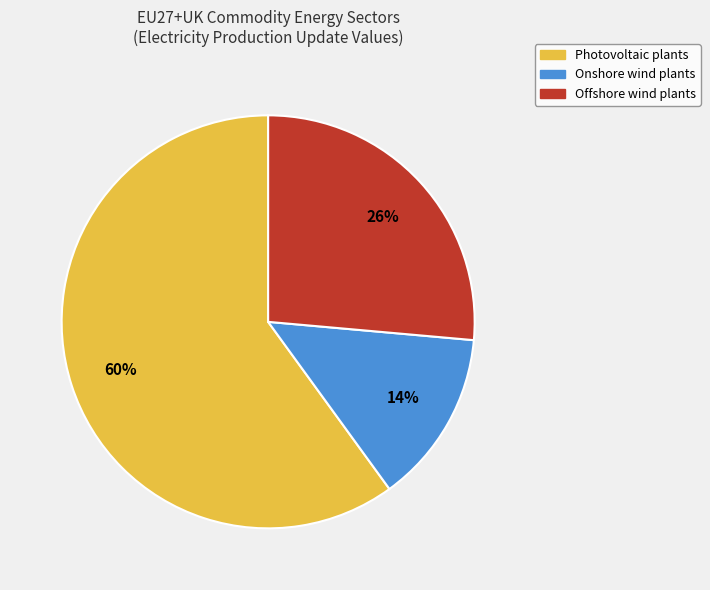

To the nearest percent, what is the difference between the largest and smallest slice percentages?

46%